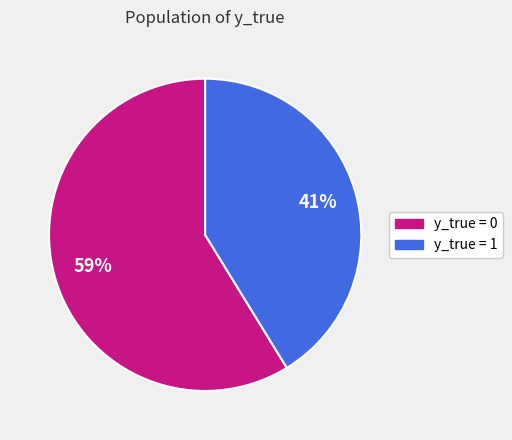

To the nearest percent, what is the difference between the largest and smallest slice percentages?

18%